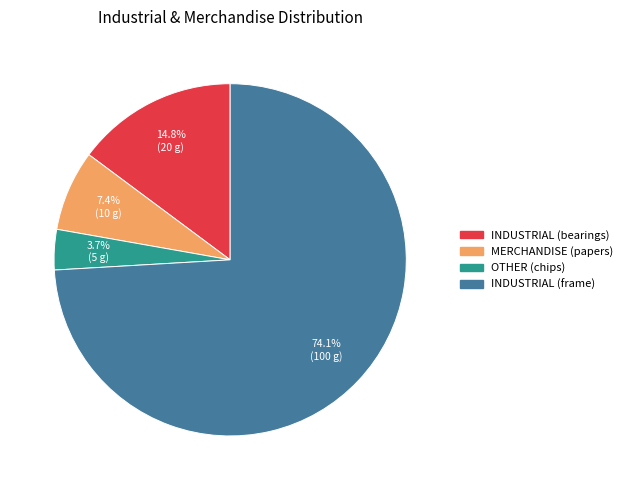

Between INDUSTRIAL (frame) and MERCHANDISE (papers), which is larger?

INDUSTRIAL (frame)